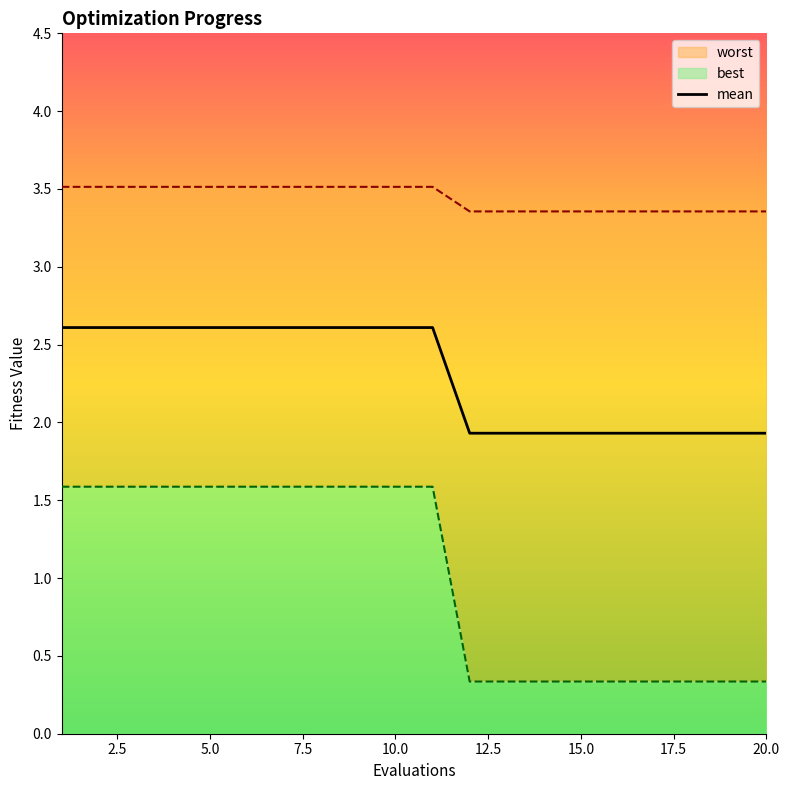

What is the sum of all values?

46.1